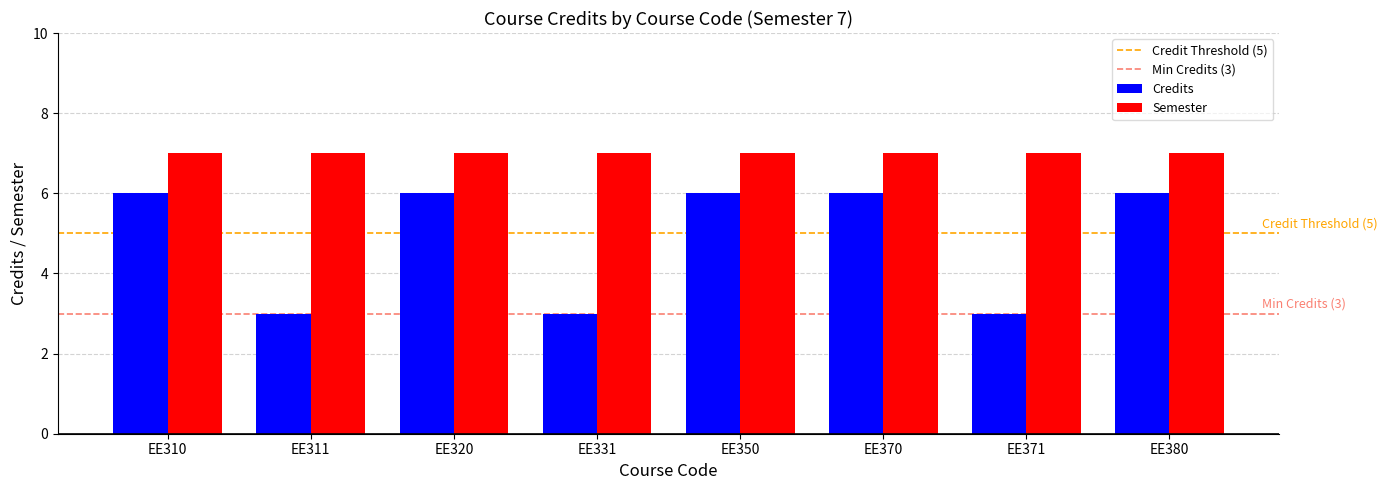

Is the value of Credits at EE331 greater than the value of Semester at EE350?

No